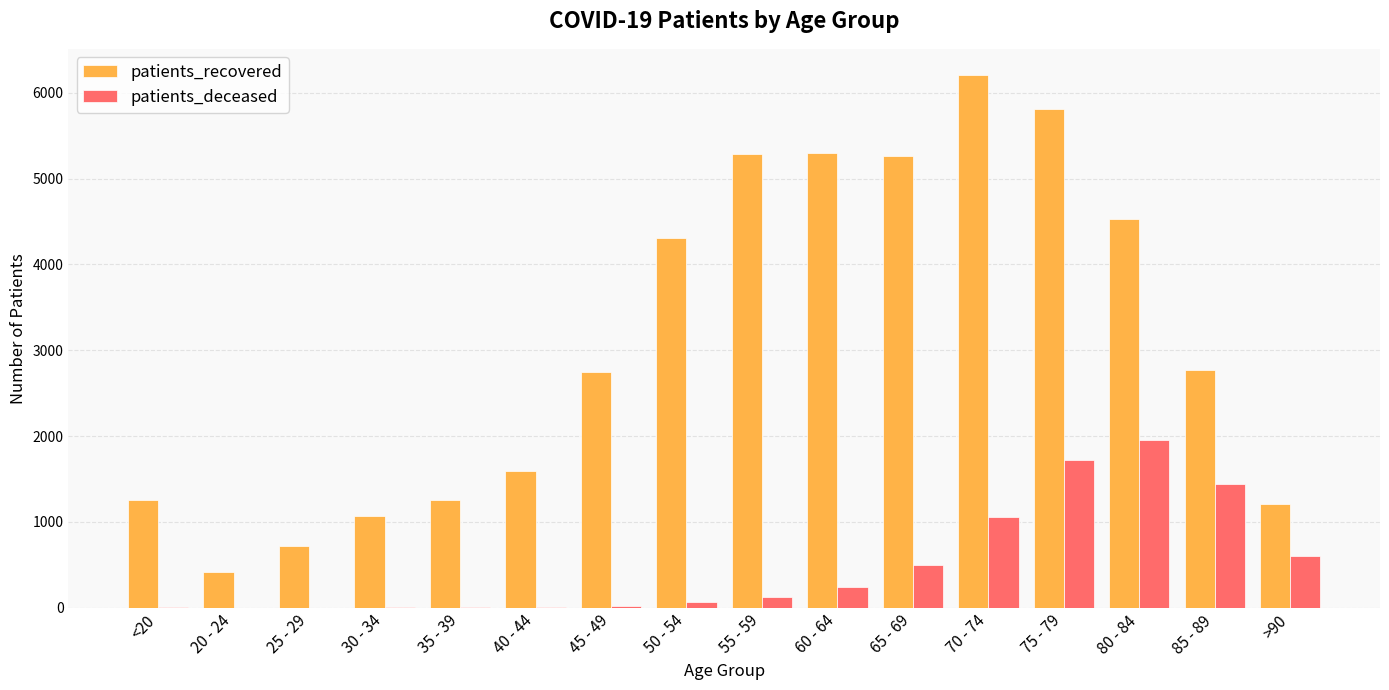

What is the greatest value displayed?

6202